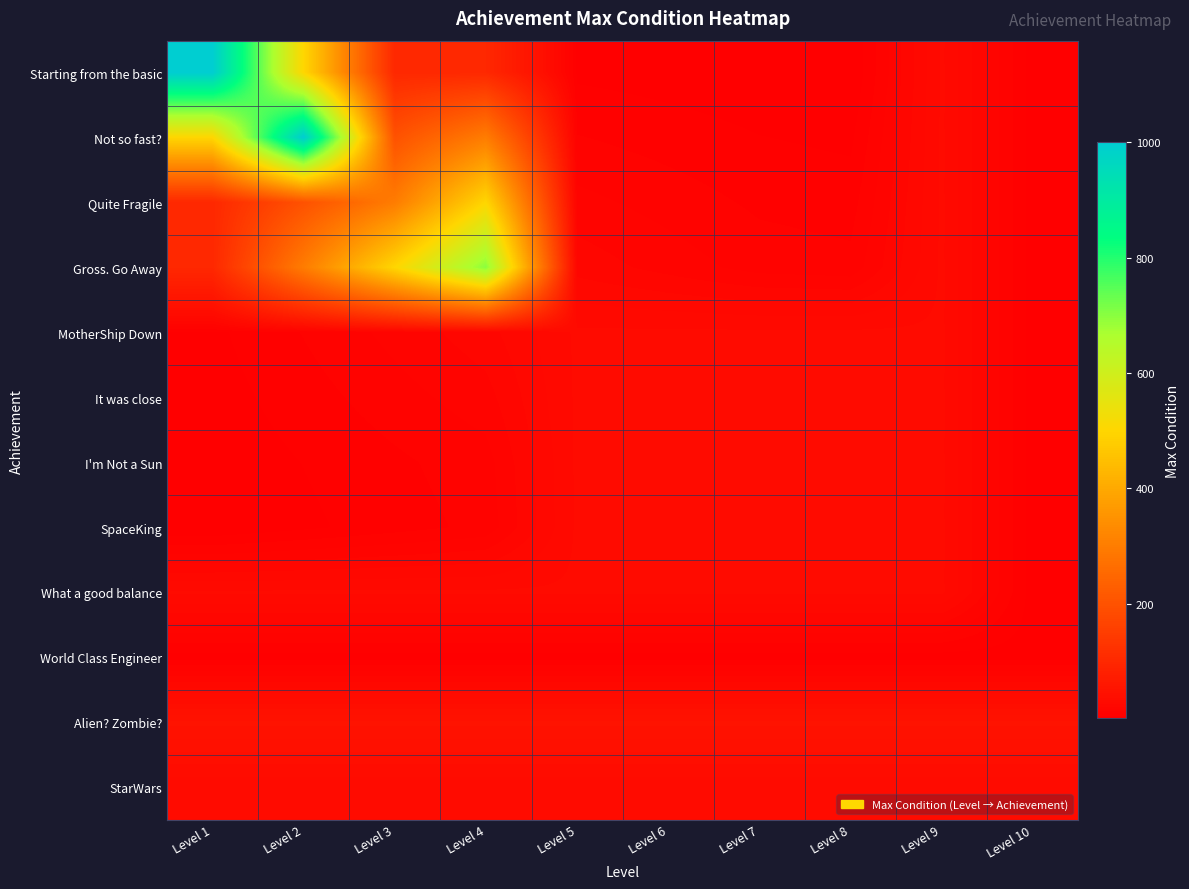

How many series are shown in this chart?

12